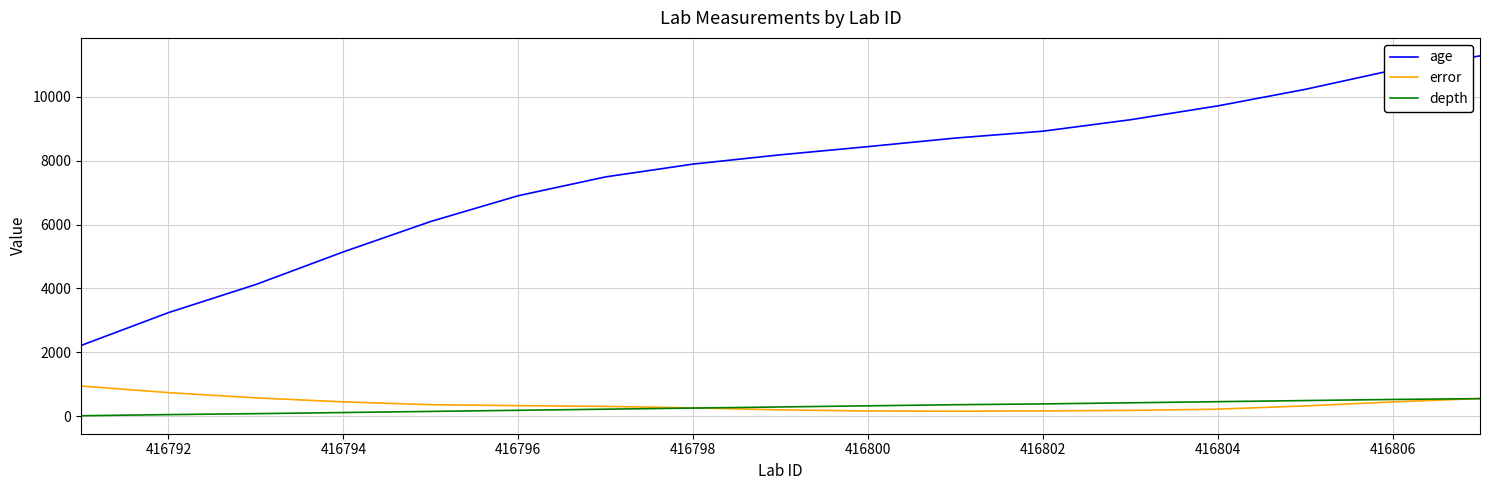

Which series has the largest total across all categories?

age